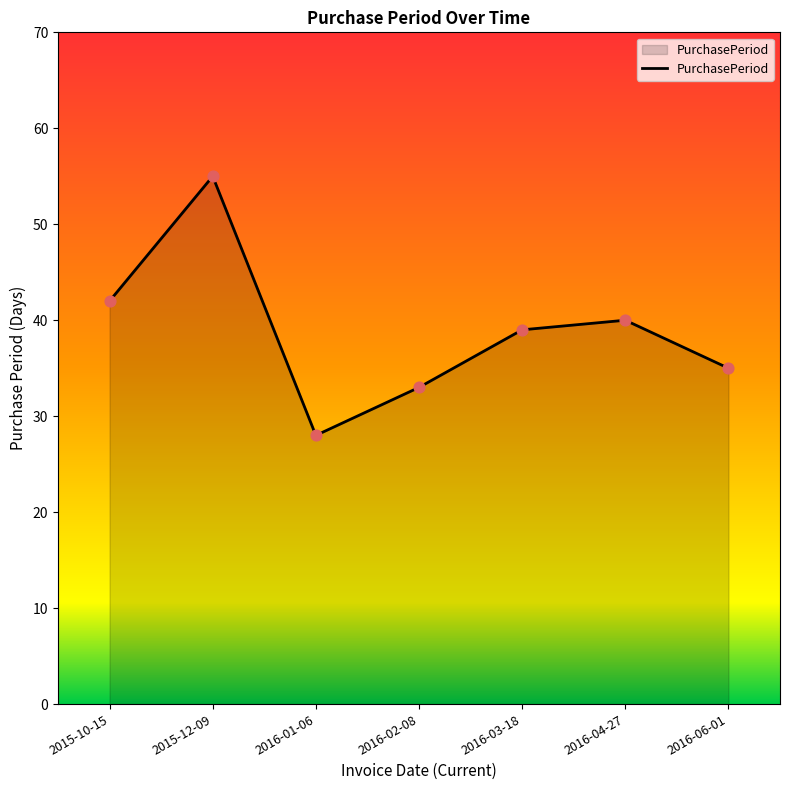

Approximately how many times larger is the value at 2015-10-15 compared to 2015-12-09?

0.8